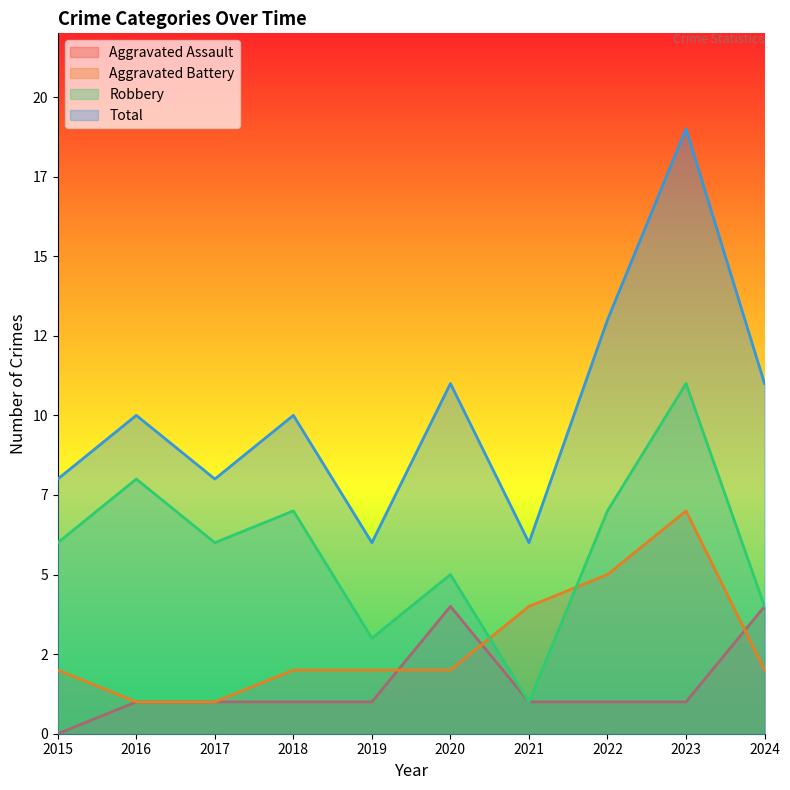

What is the value of the Total point at the 8th from the left?

13